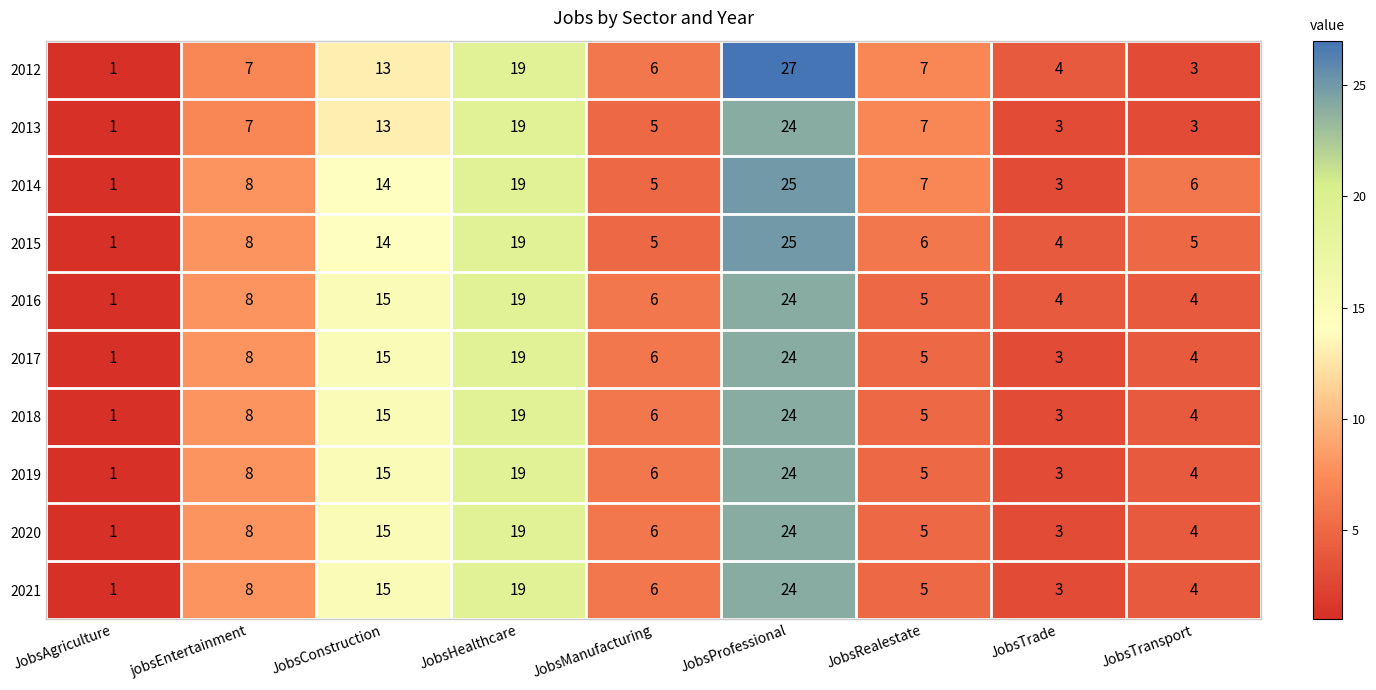

What is the maximum value shown in the chart?

27